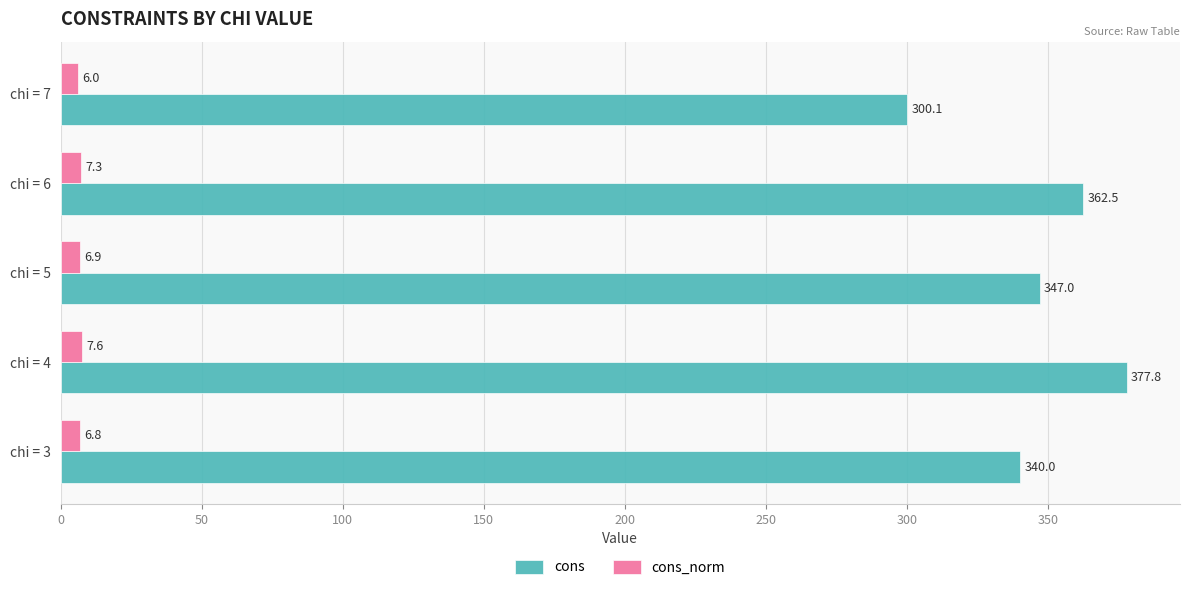

List the series in order of their peak value, highest first.

cons, cons_norm